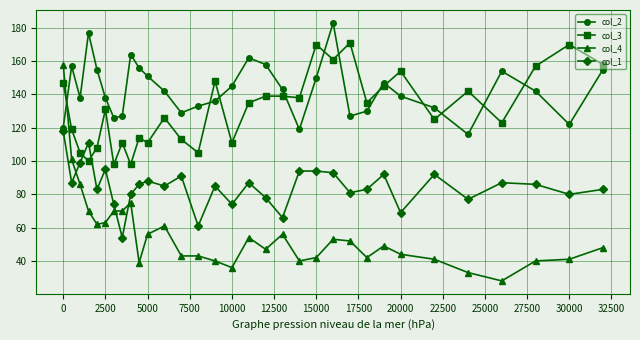

What is the value of the col_3 point at the 26th from the left?

154